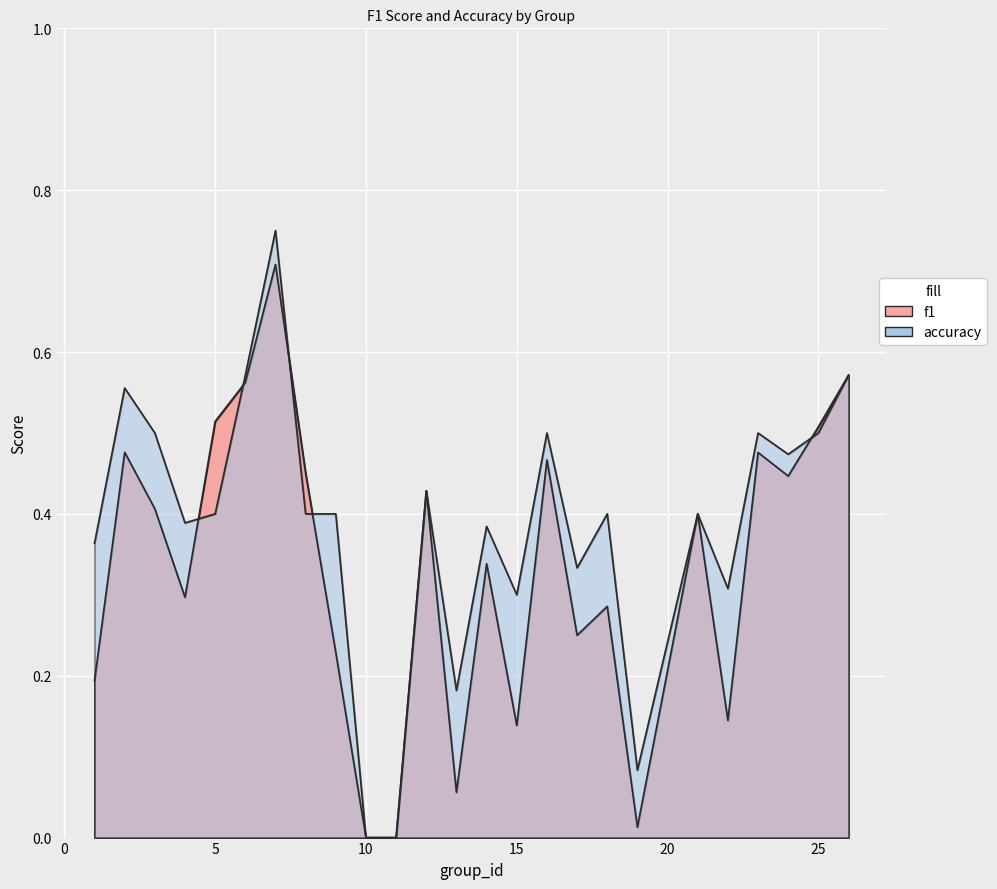

Is it true that accuracy equals 1.1 at 7?

False